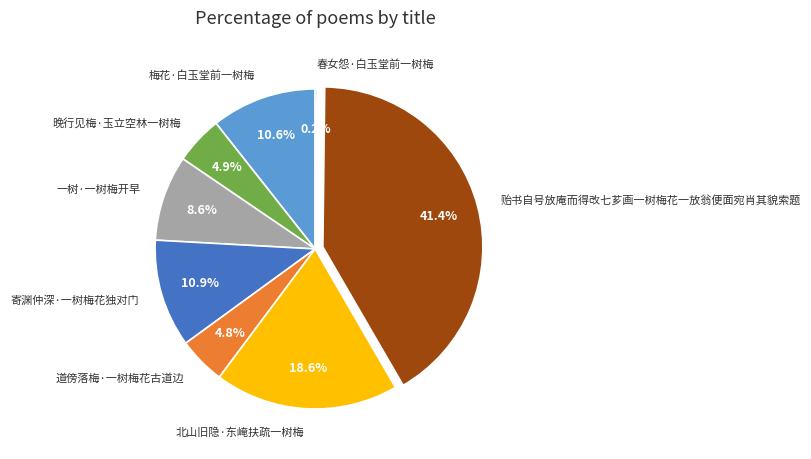

Is there any slice that represents more than half of the pie?

No